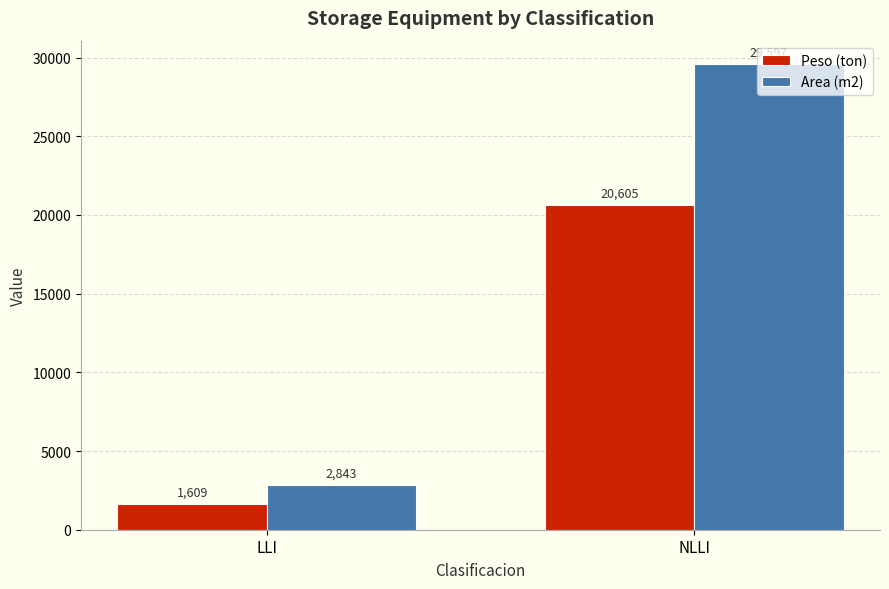

What is the minimum value shown in the chart?

1608.7